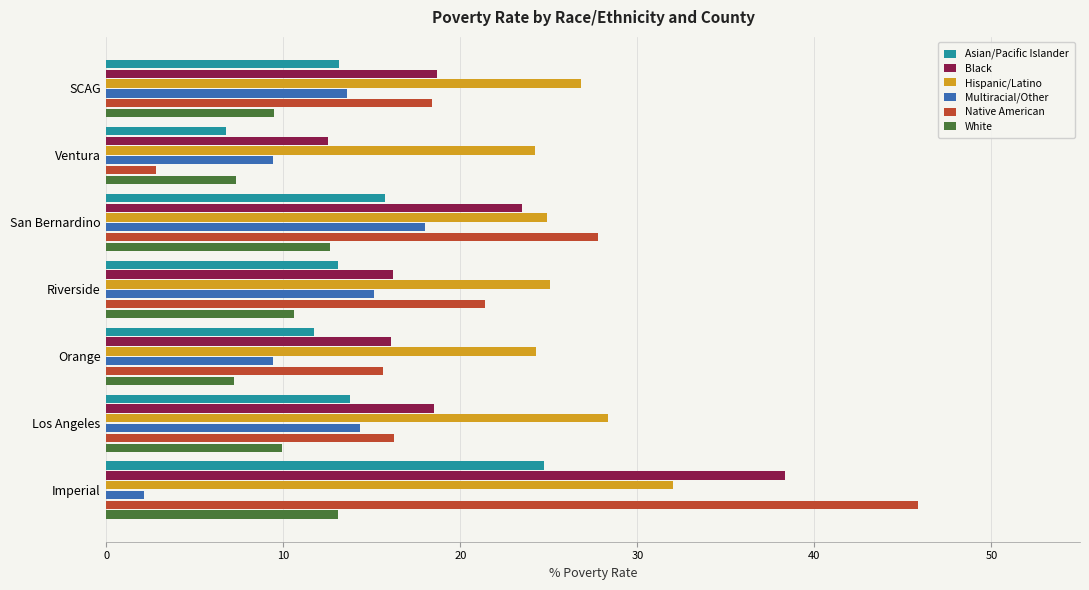

Count the number of categories in the chart.

7